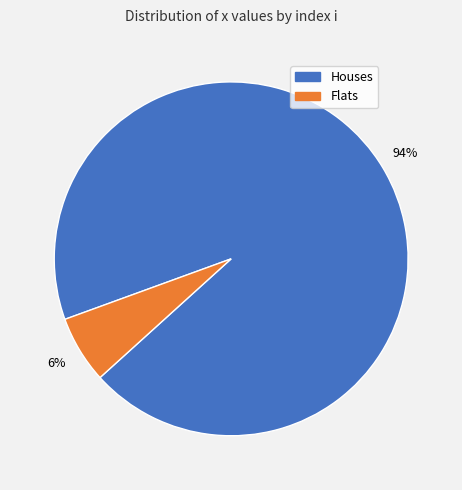

To the nearest percent, what is the average slice percentage?

50%